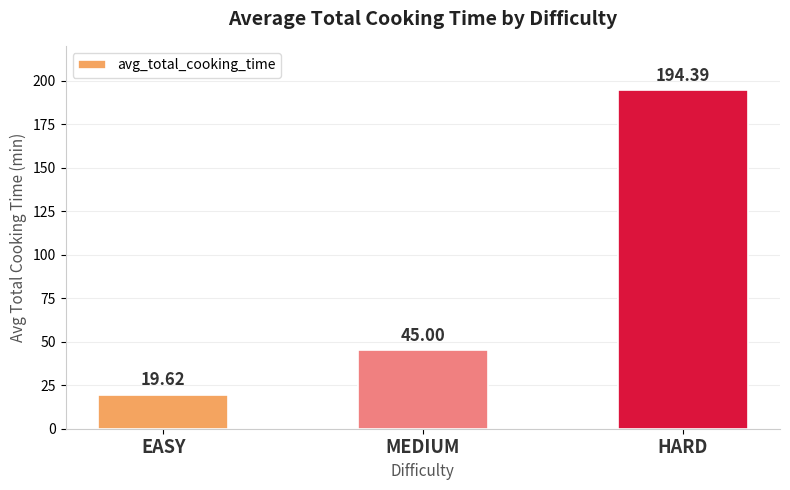

Which has a higher value, MEDIUM or HARD?

HARD